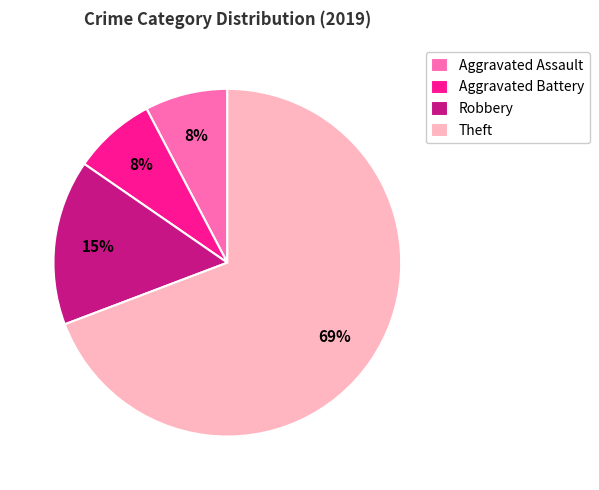

To the nearest percent, what portion does Theft represent?

69%